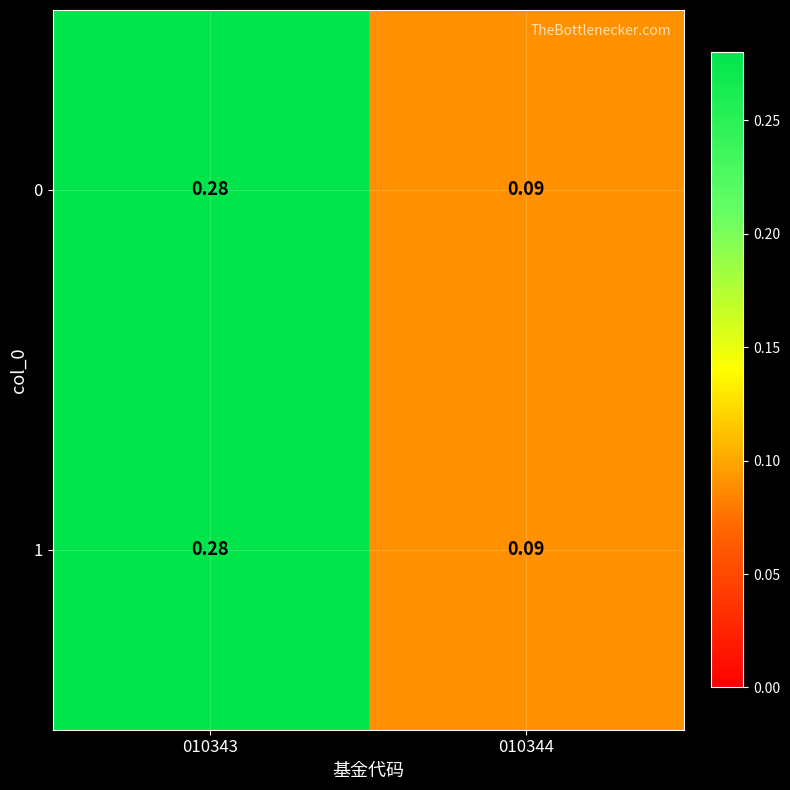

Is the value of 1 at 010343 greater than the value of 0 at 010344?

Yes